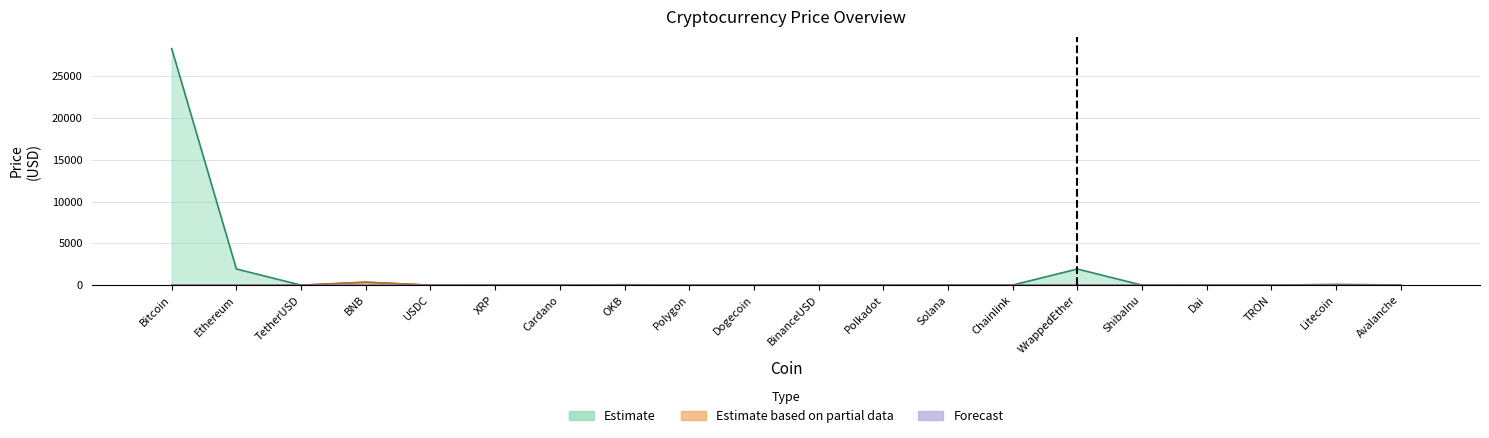

Which category has the highest value across all series?

Bitcoin